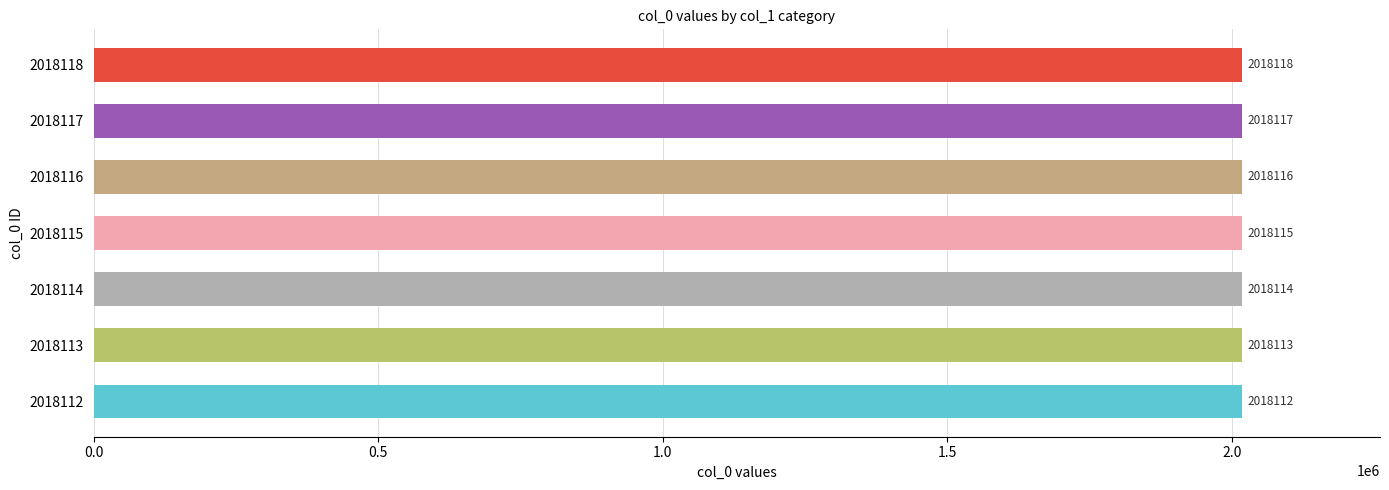

Where is the data nearest to the value 2018115?

2018115